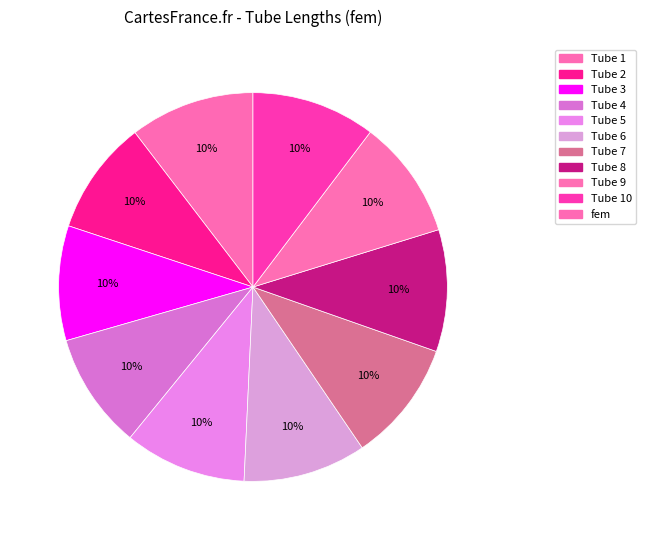

Count the number of slices in the pie.

10